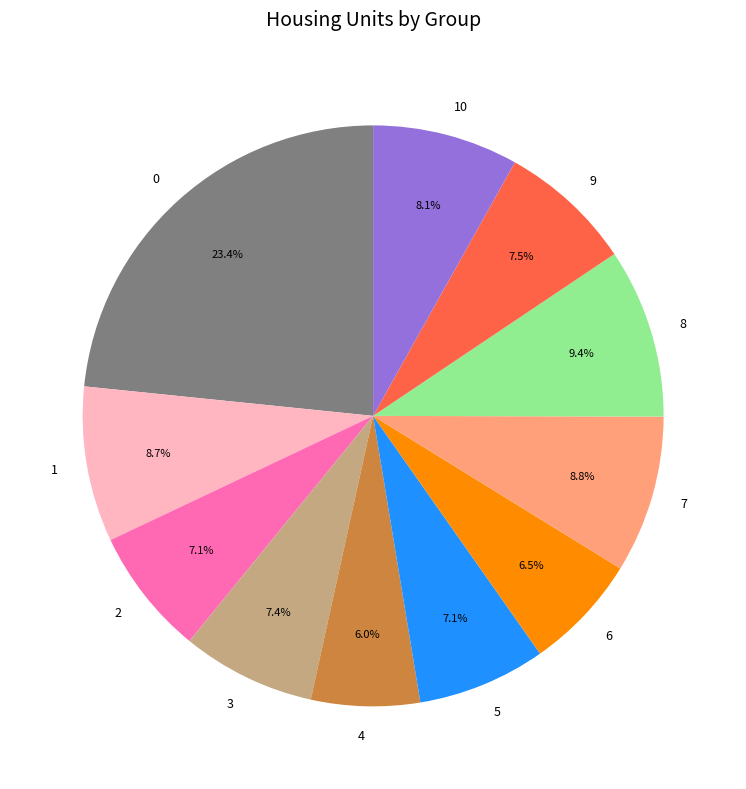

Approximately how many times larger is the value at 6 compared to 5?

0.9